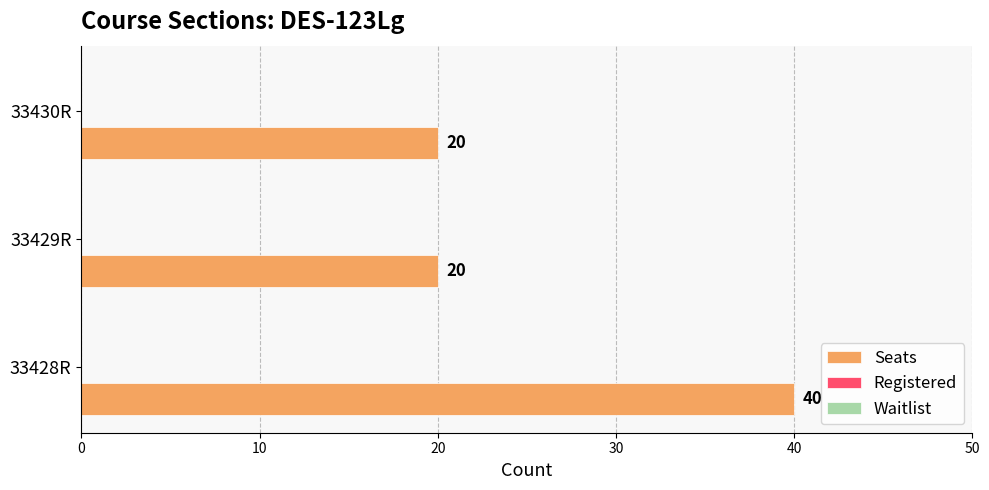

The value at 33430R is 32. True or false?

False